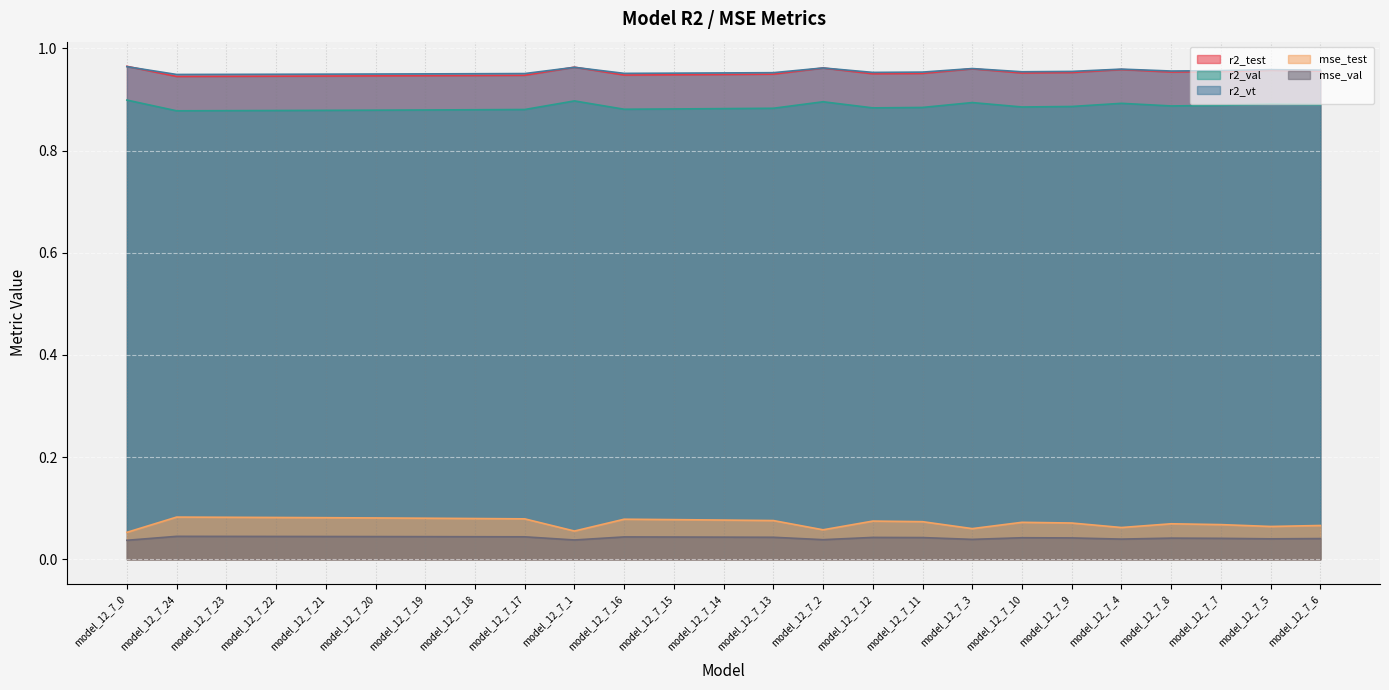

True or false: mse_test and r2_val cross at least once.

False